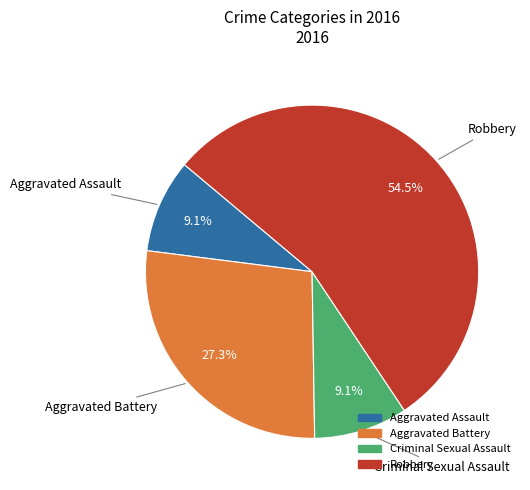

Which slice is the largest?

Robbery